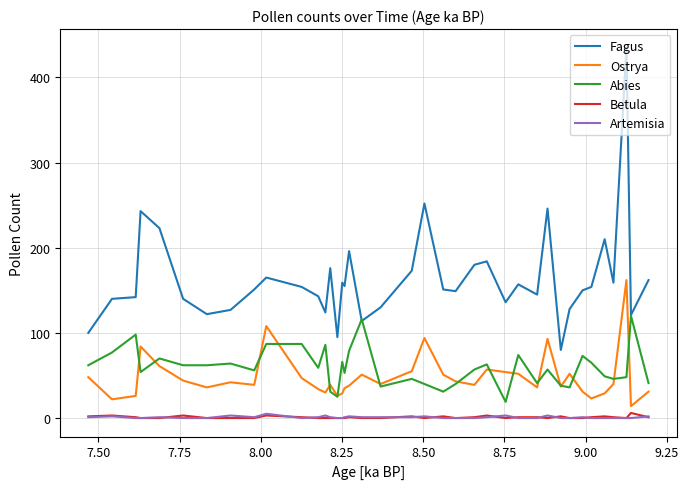

True or false: Betula and Fagus intersect in this chart.

False